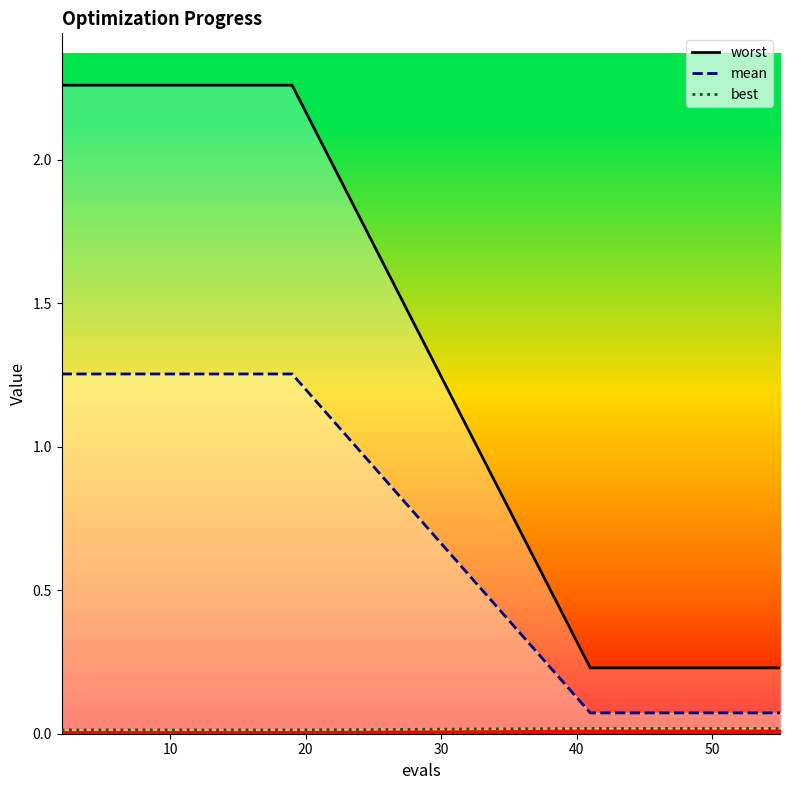

What is the maximum value for worst?

2.3